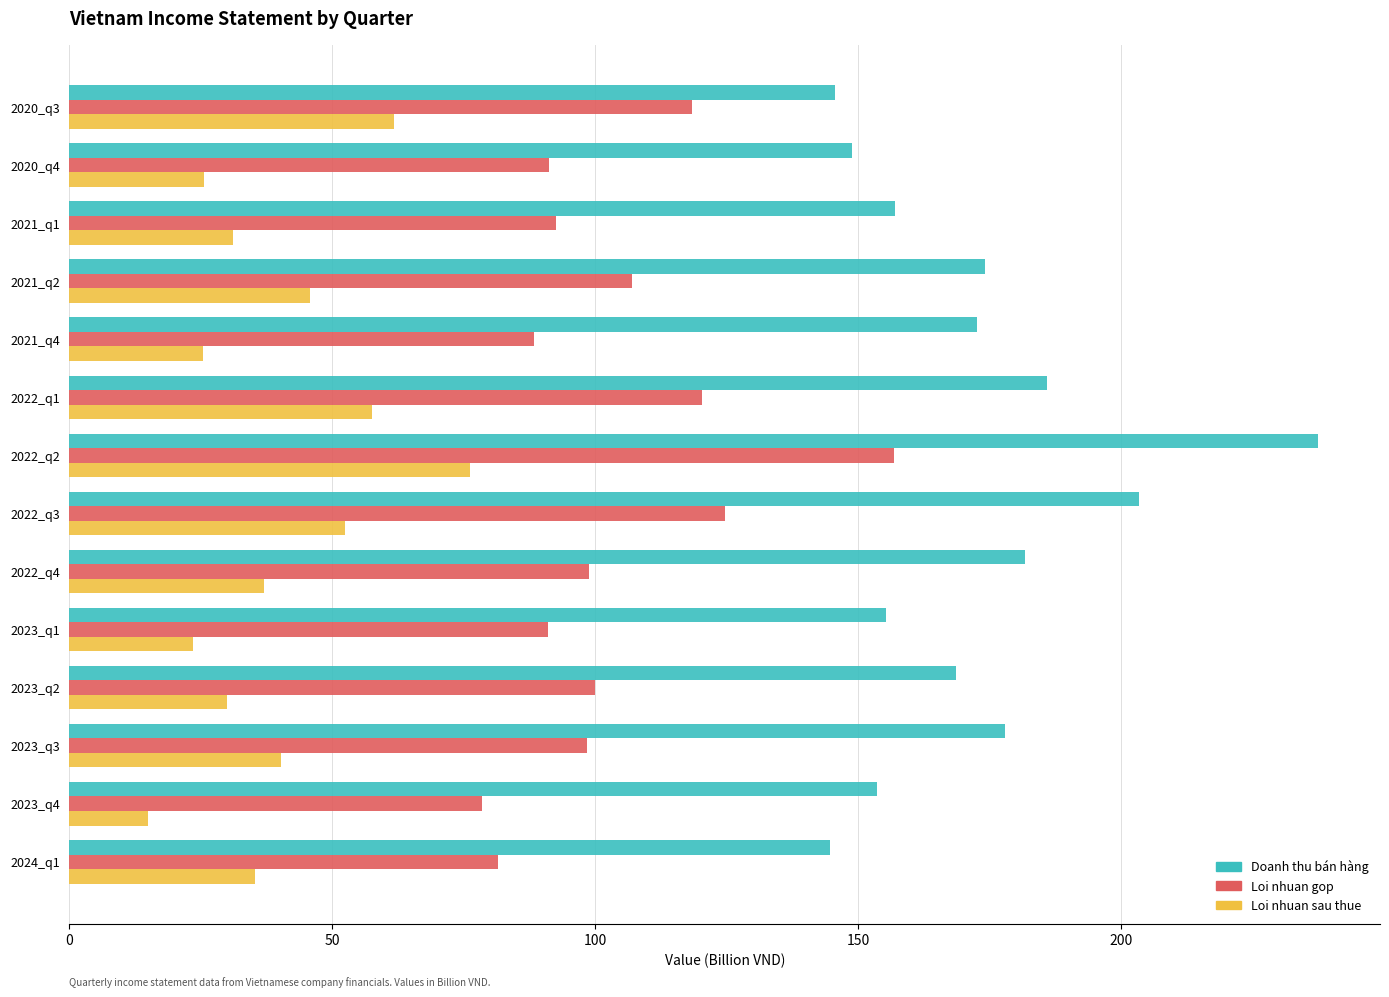

Is the value of Doanh thu bán hàng at 2022_q3 greater than the value of Loi nhuan sau thue at 2022_q3?

Yes